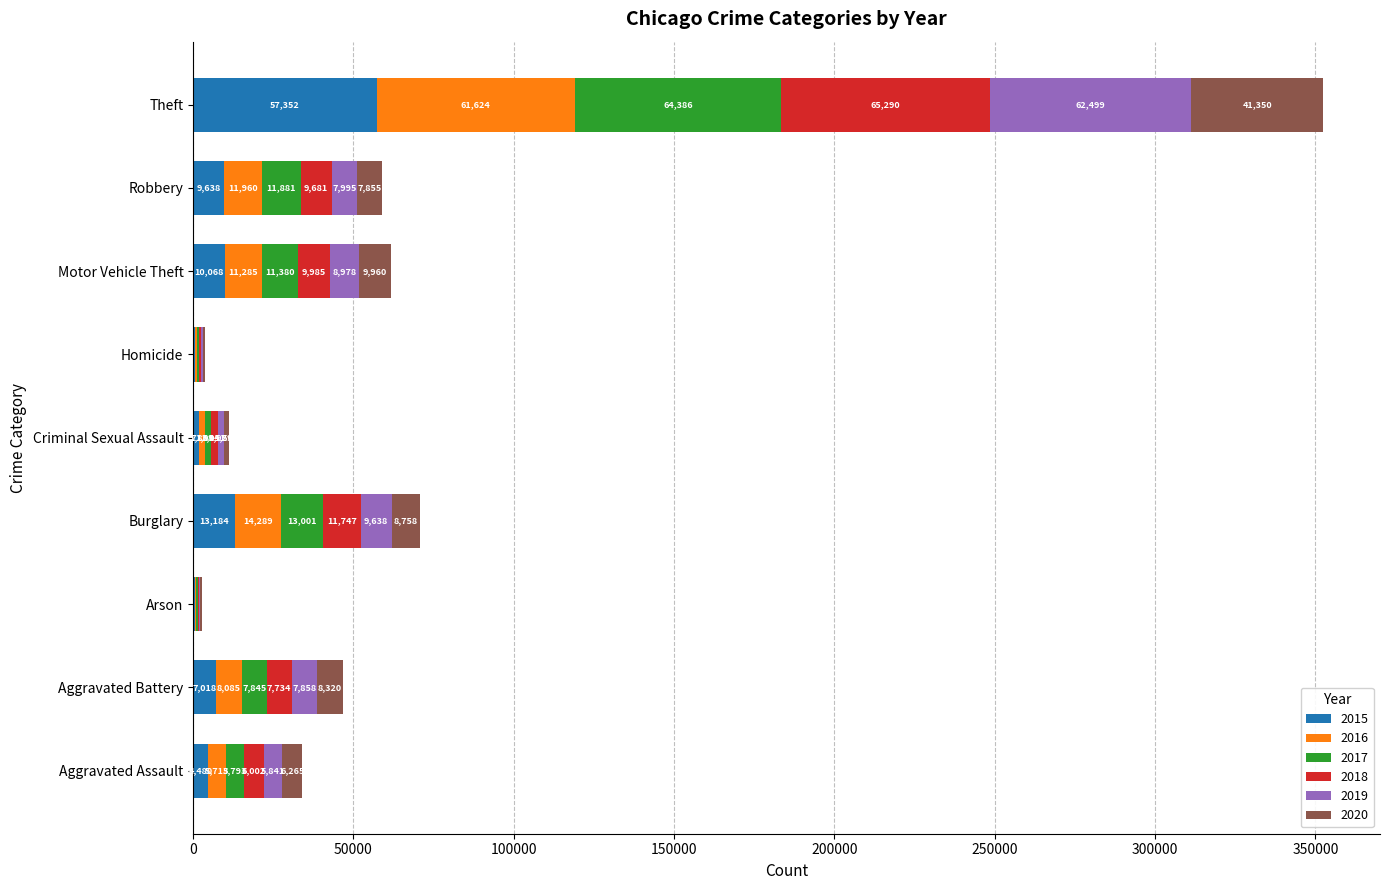

What is the total value across all series at Theft?

352501